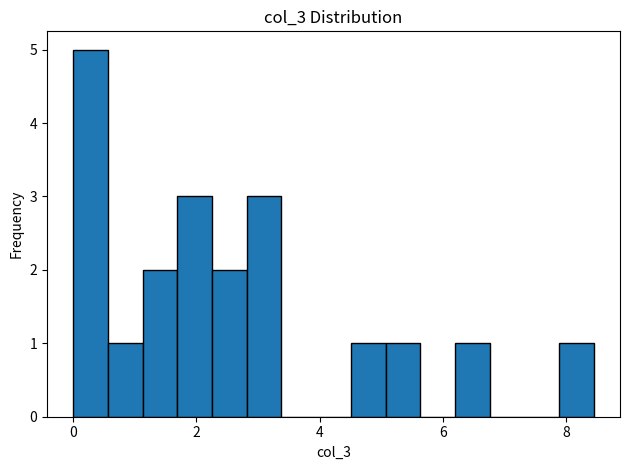

Read against the x-axis, roughly where is the centre of the tallest bar?

0.2